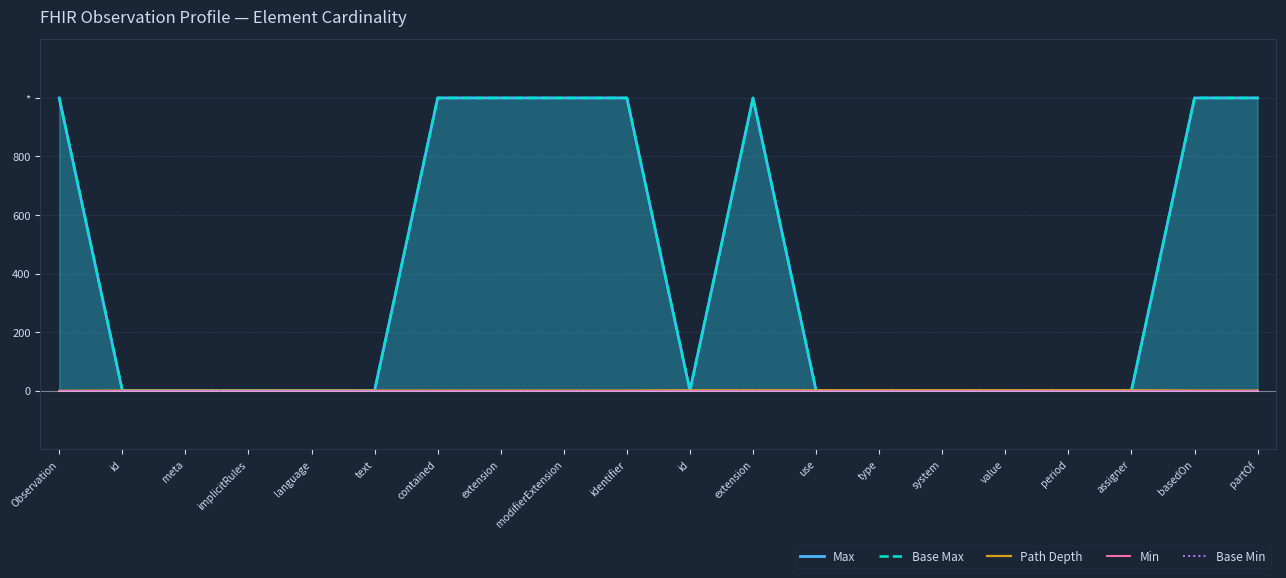

Which has a higher value, system or type?

system